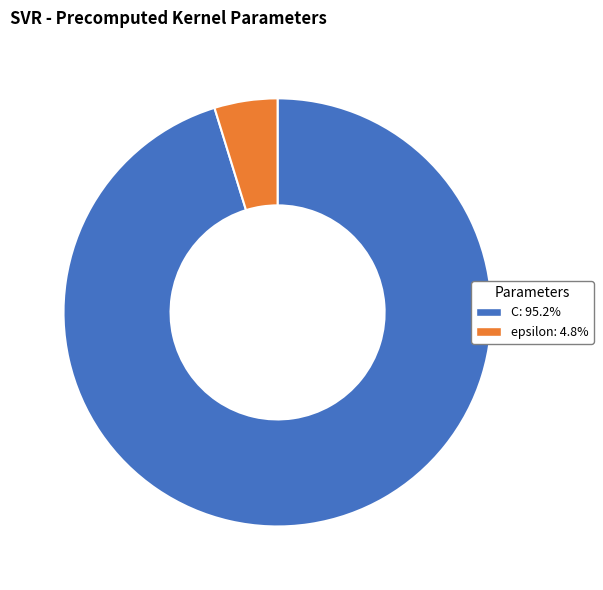

Which slice is the largest?

C